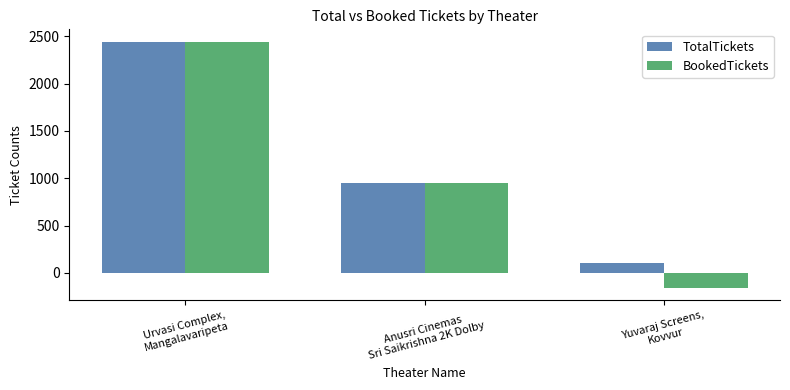

What is the total value across all series at Anusri Cinemas
Sri Saikrishna 2K Dolby?

1892